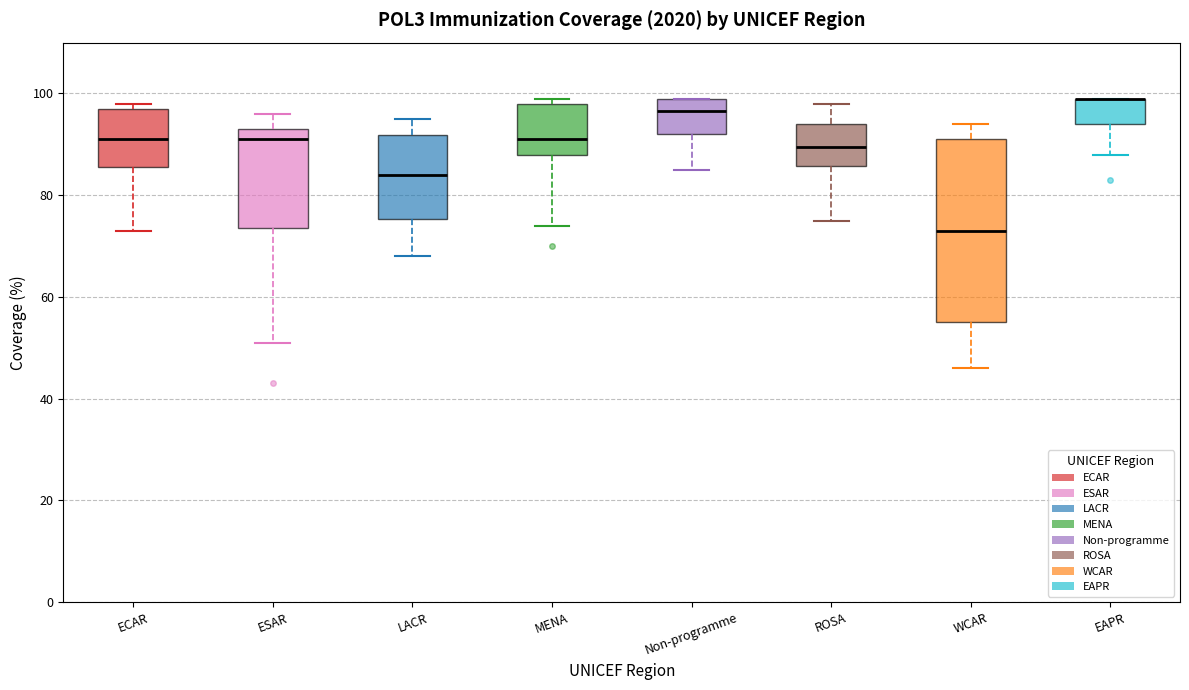

Reading left to right, read every box against the y-axis: the position of its median line, the range the box covers, and the ends of its whiskers. The values are not printed on the chart, so give them approximately, as read against the axis.

ECAR: median 92, box 86 to 98, whiskers 74 to 98 (just above the box's upper edge)
ESAR: median 92, box 74 to 94, whiskers 52 to 96
LACR: median 84, box 76 to 92, whiskers 68 to 96
MENA: median 92, box 88 to 98, whiskers 74 to 100
Non-programme: median 96, box 92 to 100, whiskers 86 to 100
ROSA: median 90, box 86 to 94, whiskers 76 to 98
WCAR: median 74, box 56 to 92, whiskers 46 to 94
EAPR: median 100 (drawn on the box's upper edge), box 94 to 100, whiskers 88 to 100